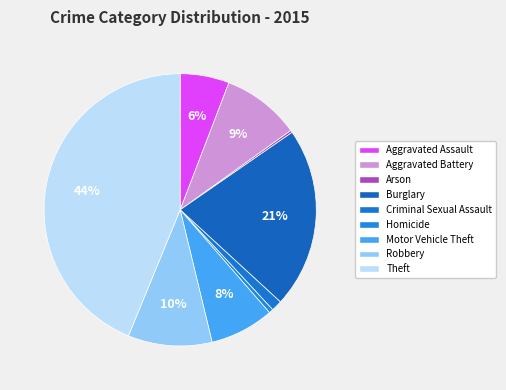

Between Motor Vehicle Theft and Criminal Sexual Assault, which is larger?

Motor Vehicle Theft